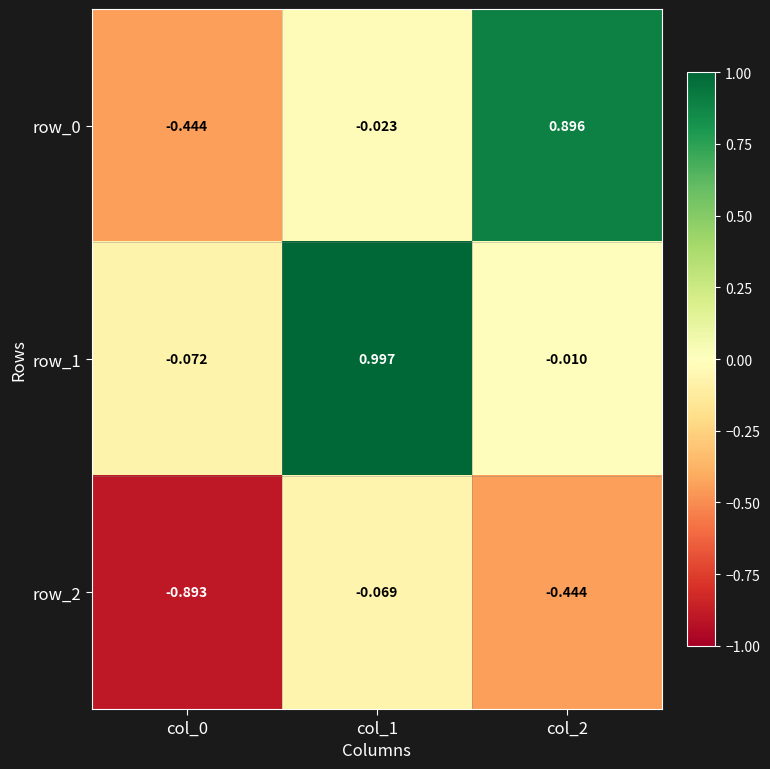

Is the value of row_1 at col_2 greater than the value of row_0 at col_2?

No